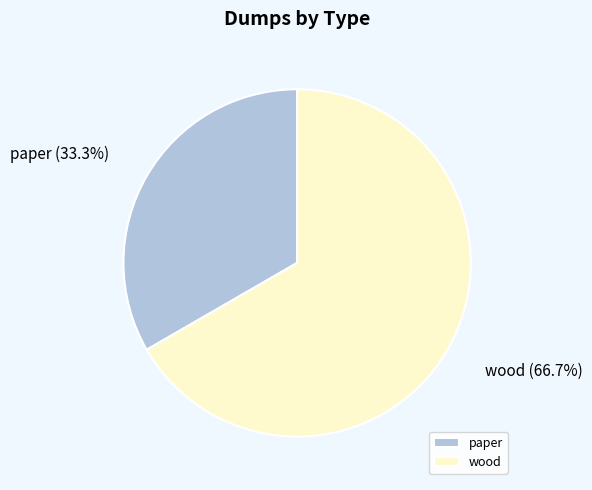

Between paper and wood, which is larger?

wood